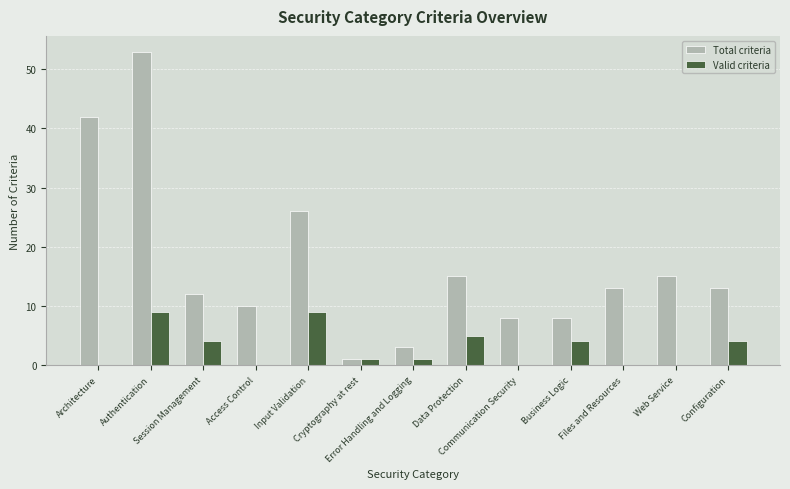

What are all the series names shown in the legend?

Total criteria, Valid criteria